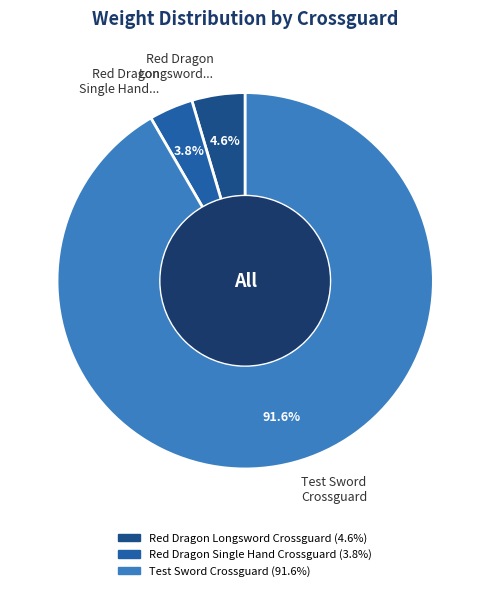

Which category has the smallest portion of the pie?

Red Dragon Single Hand...